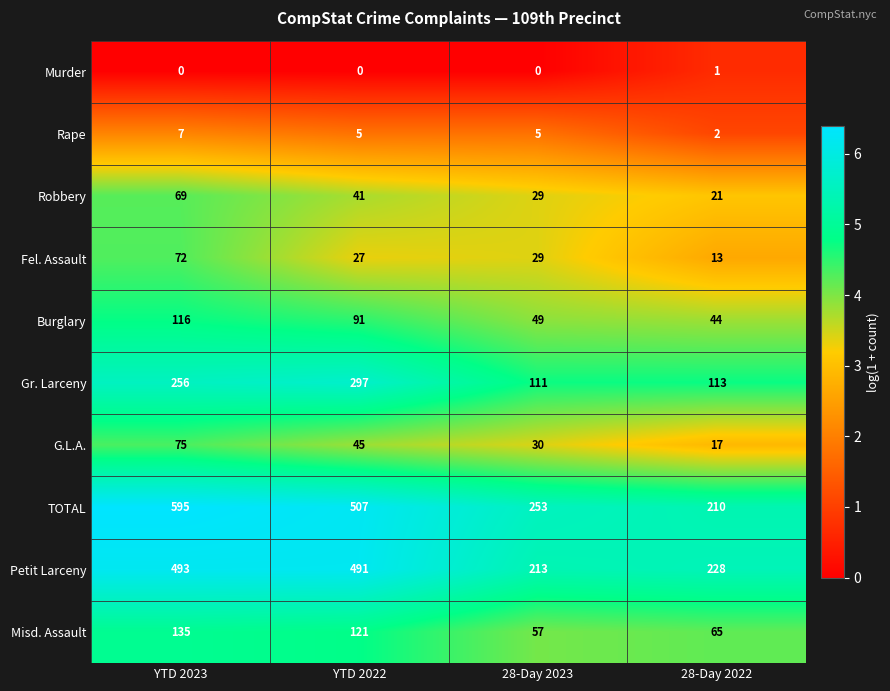

At which label is G.L.A. closest to 46?

YTD 2022